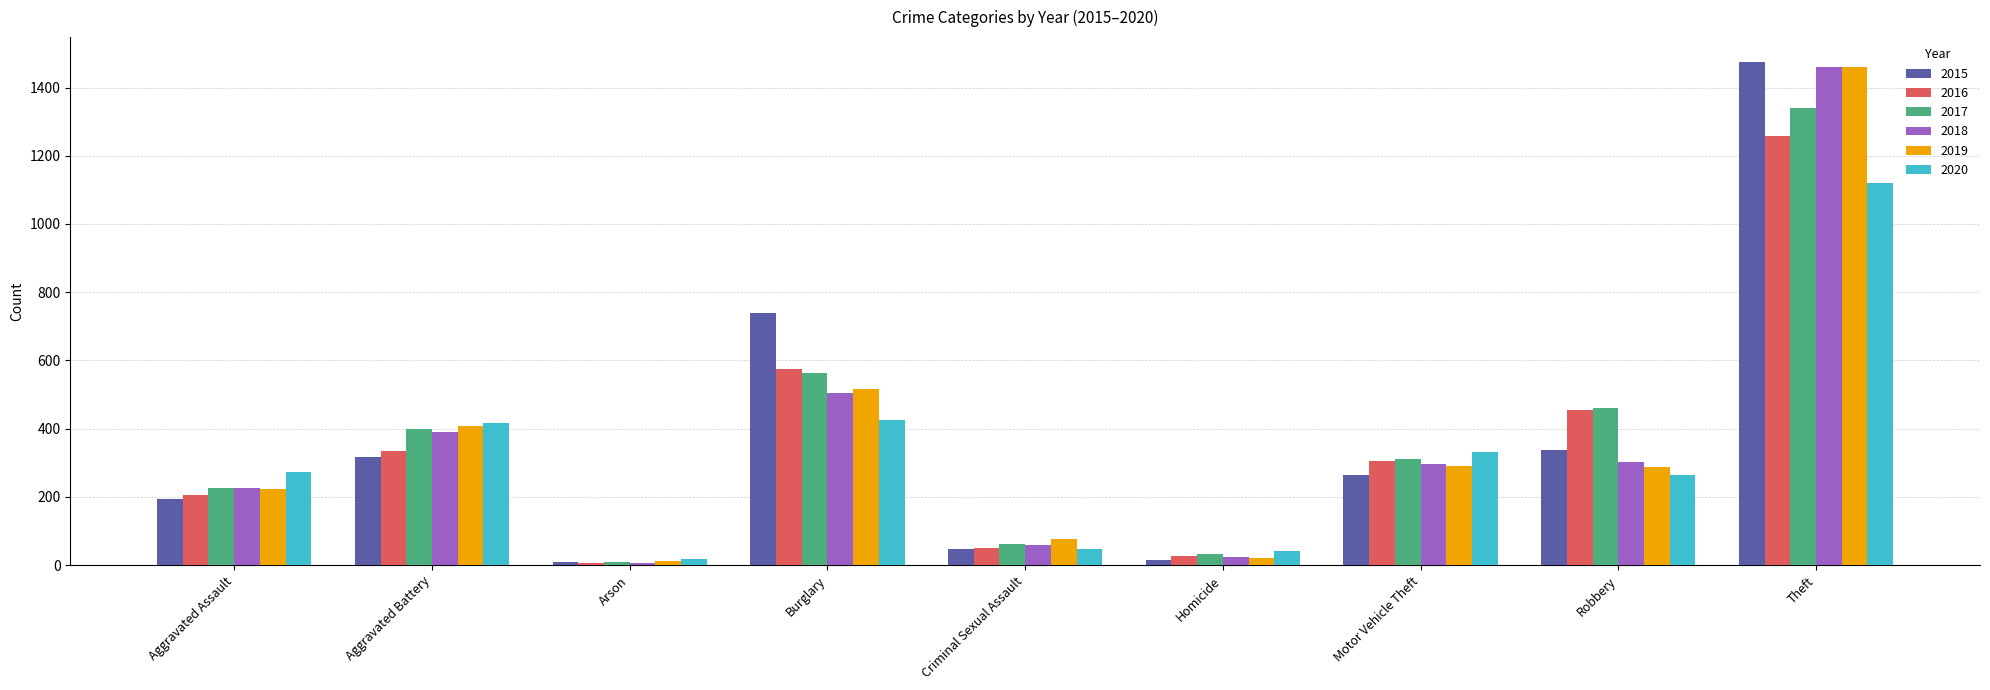

What is the total value across all series at Aggravated Battery?

2264